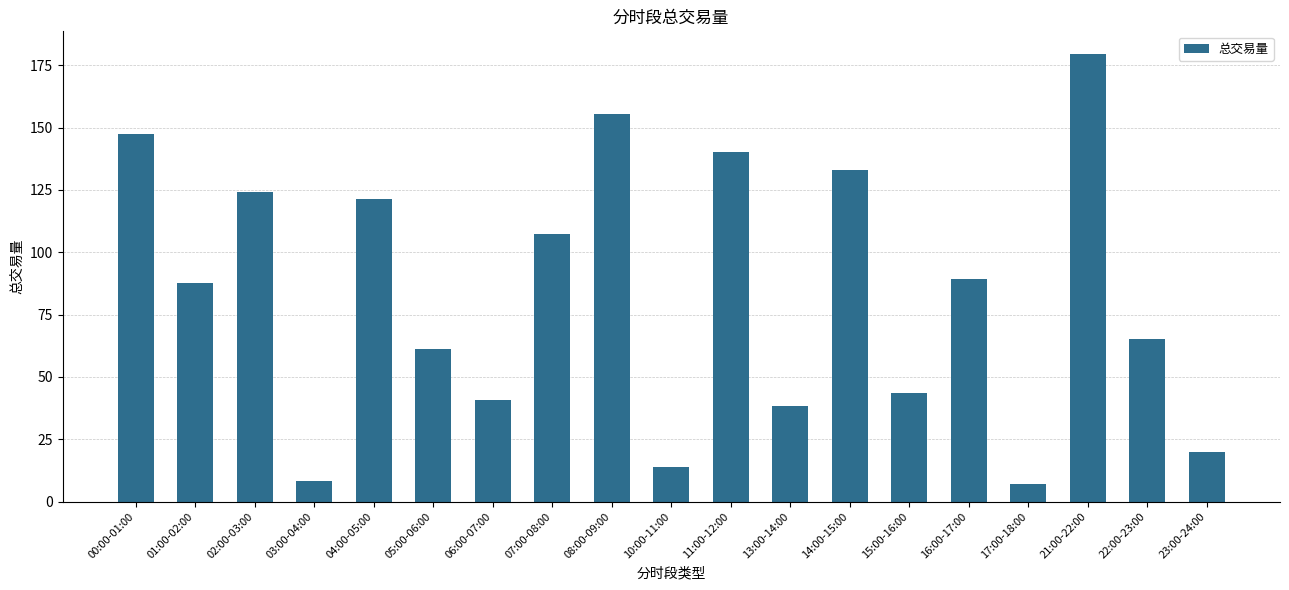

What is the difference between the maximum and minimum values?

172.7